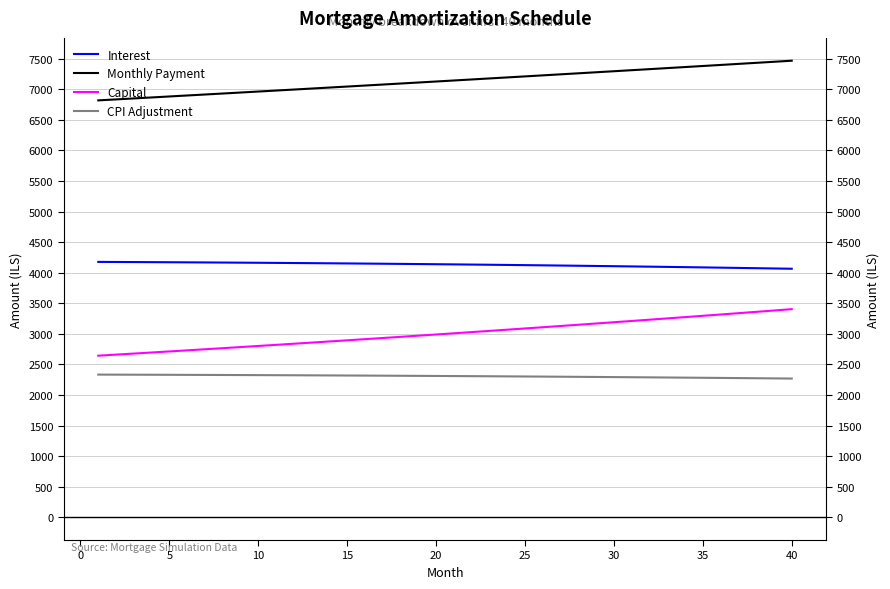

What is the value of the Capital point at the 24th from the left?

3067.5